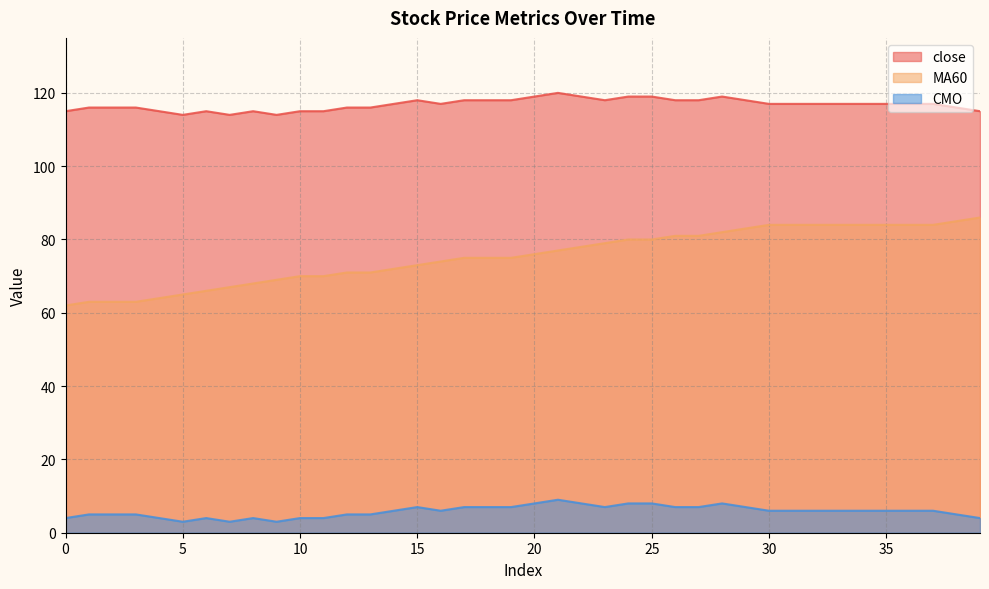

True or false: CMO and close cross at least once.

False